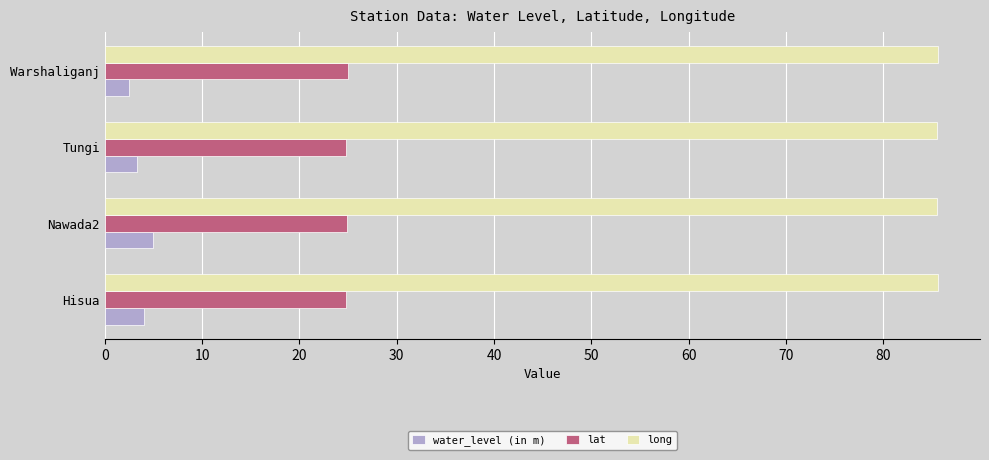

What is the sum of all water_level (in m) values?

14.8